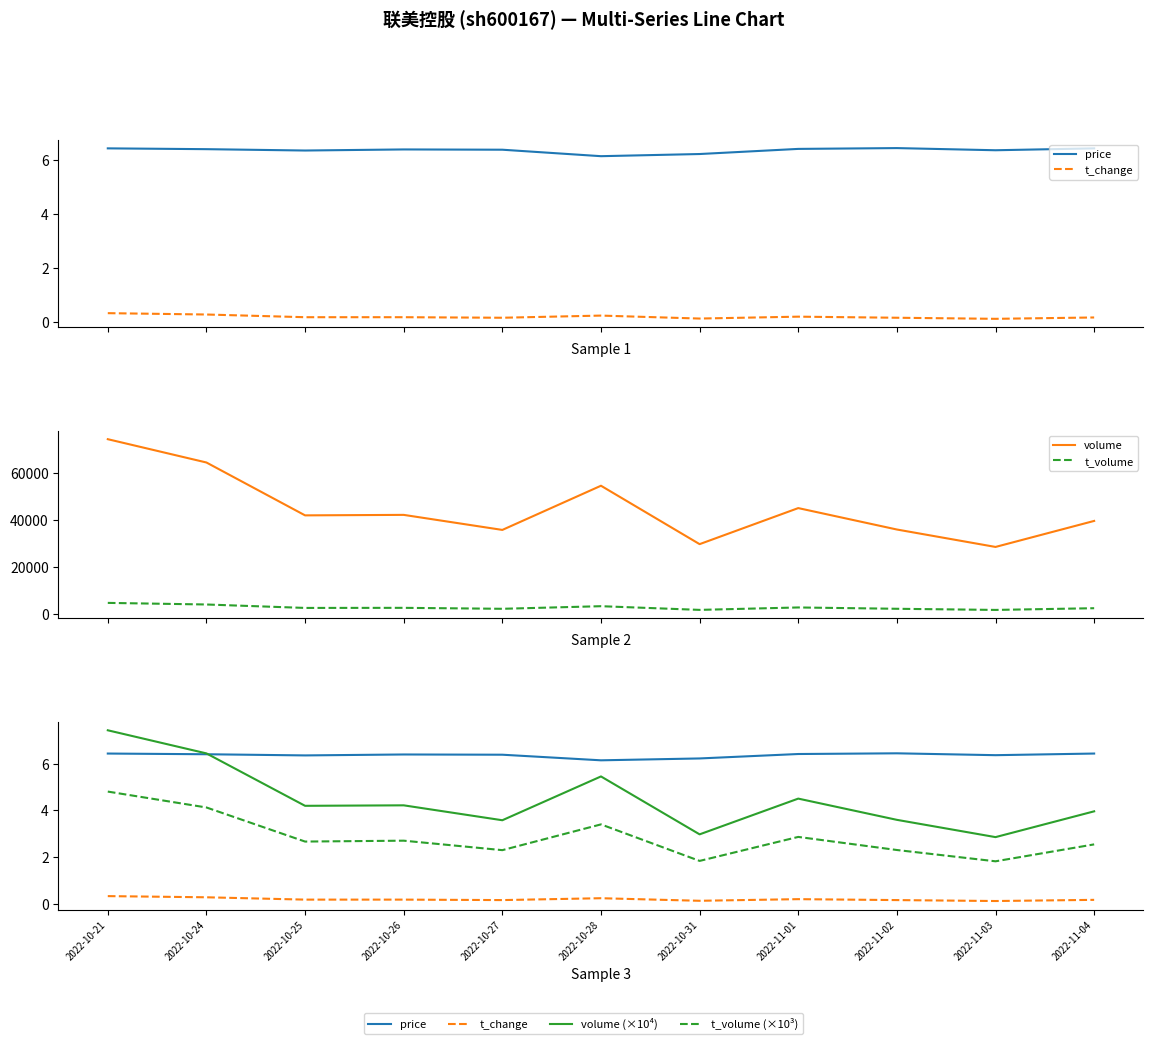

Does the chart display data point markers on the line(s)?

No